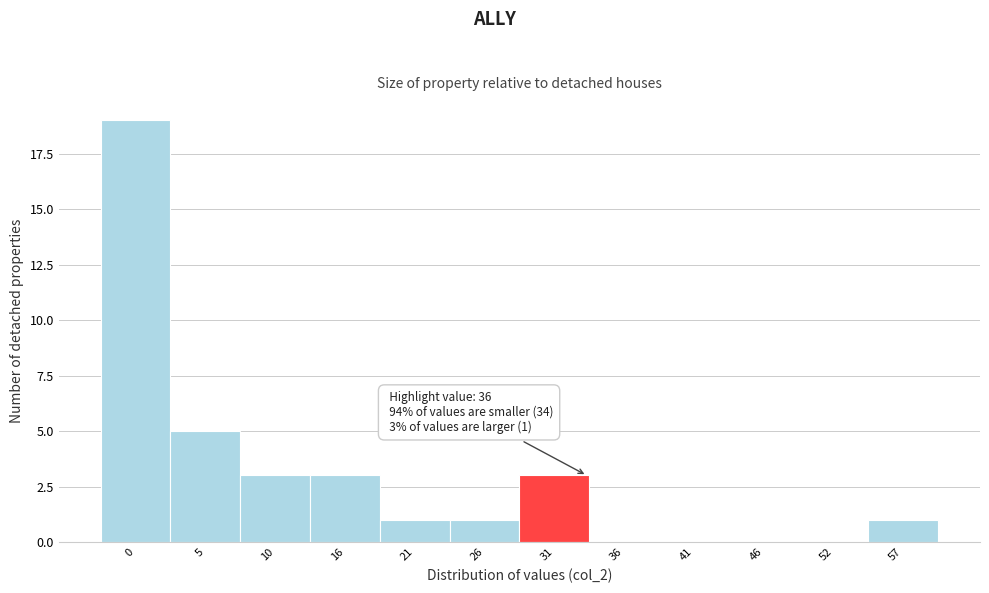

Reading left to right, what are all the values shown in this chart?

0=19	5=5	10=3	16=3	21=1	26=1	31=3	36=0	41=0	46=0	52=0	57=1